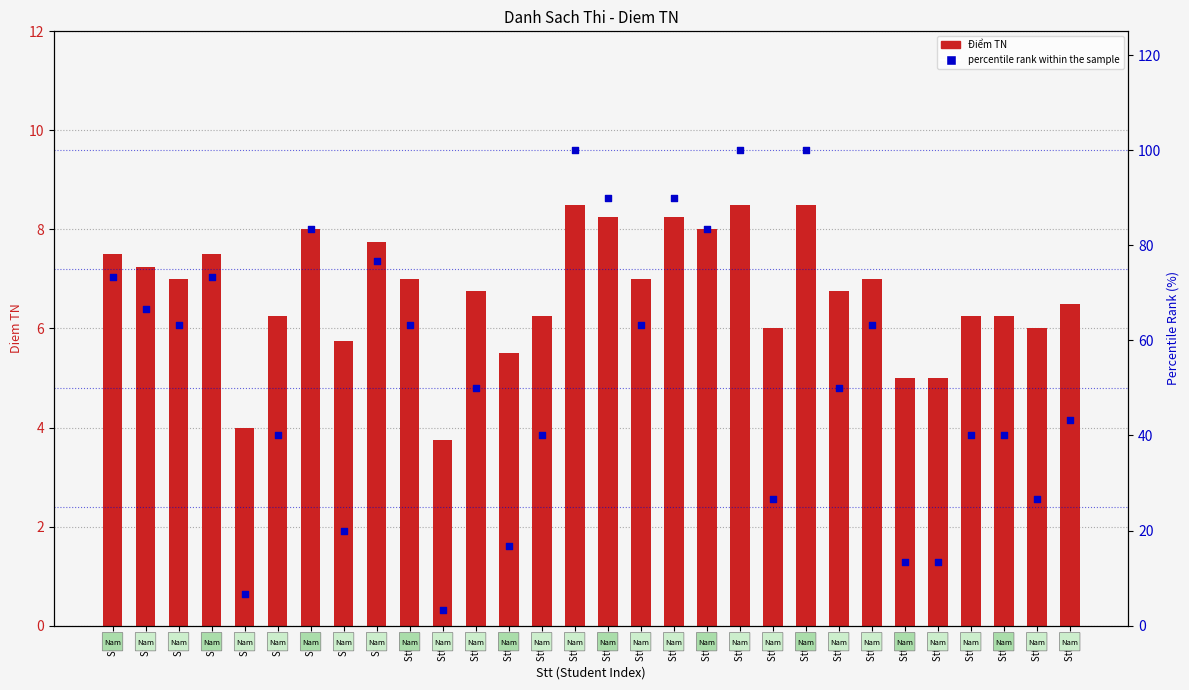

Which series has the largest total across all categories?

percentile rank within the sample